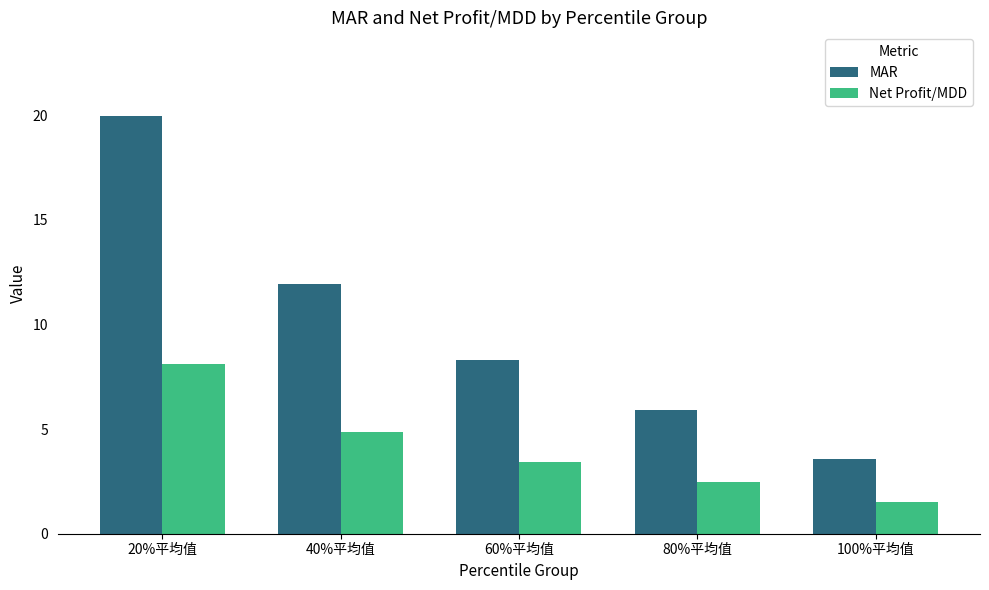

List the series in order of their peak value, highest first.

MAR, Net Profit/MDD